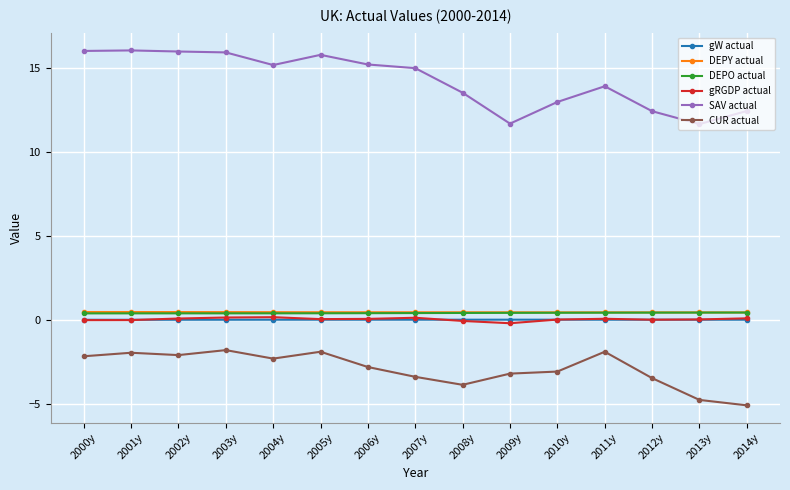

What is the value of the DEPY actual point at the 14th from the left?

0.4